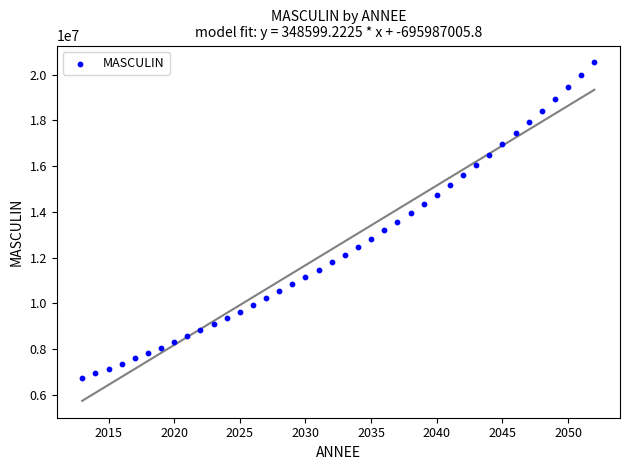

What is the range of X values (max minus min)?

39